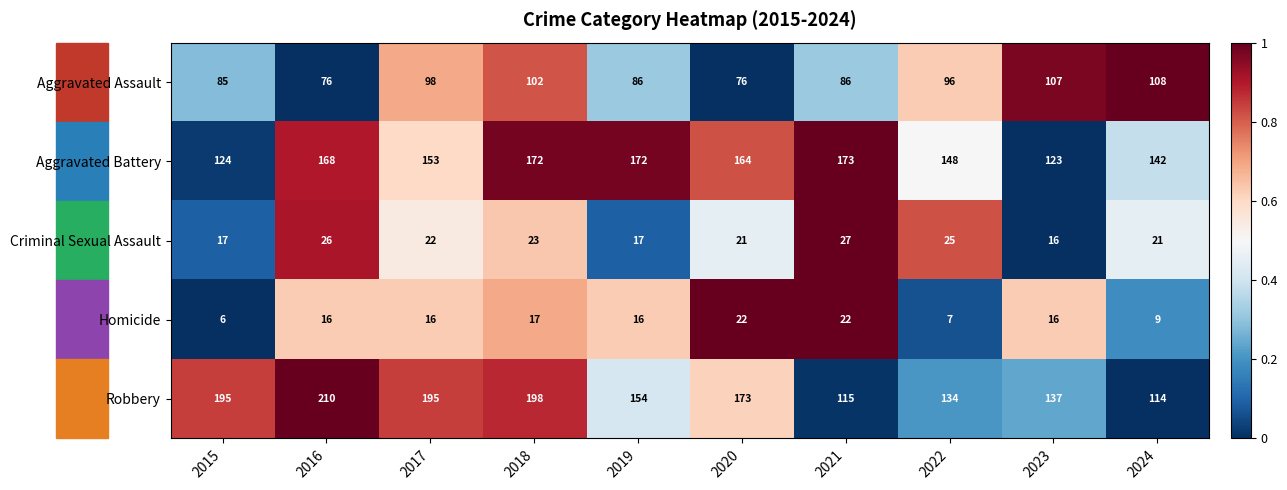

The value of Robbery at 2024 is 197. True or false?

False